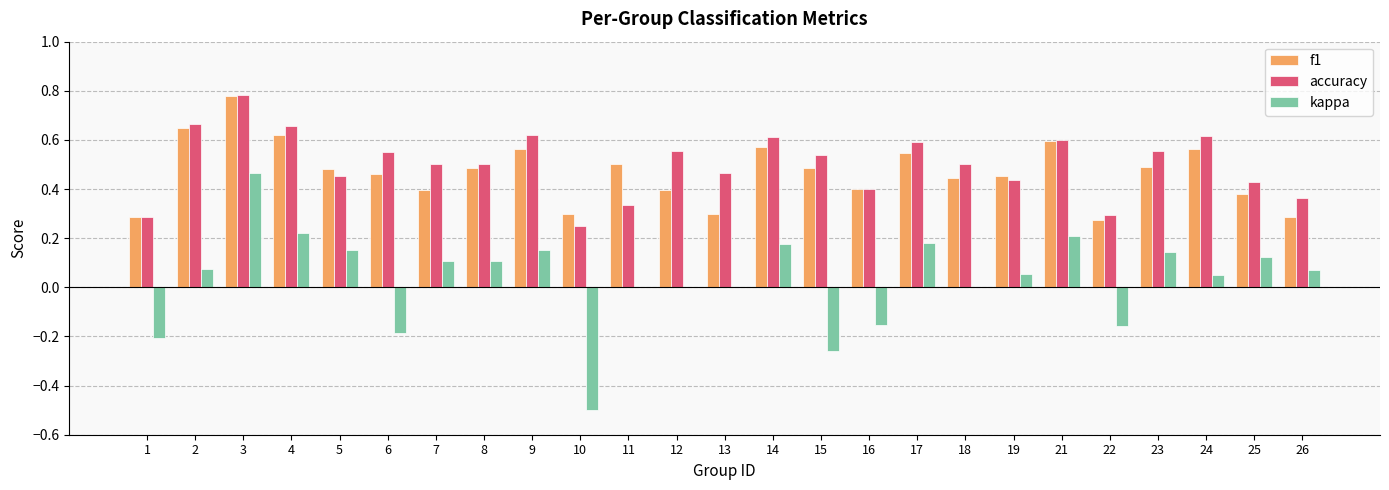

Is the value of accuracy at 8 greater than the value of kappa at 13?

Yes